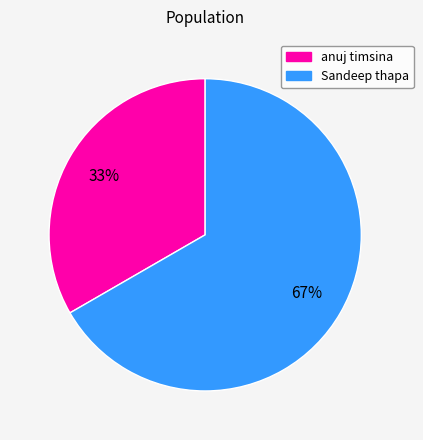

What is the ratio of the value at Sandeep thapa to the value at anuj timsina?

2.0